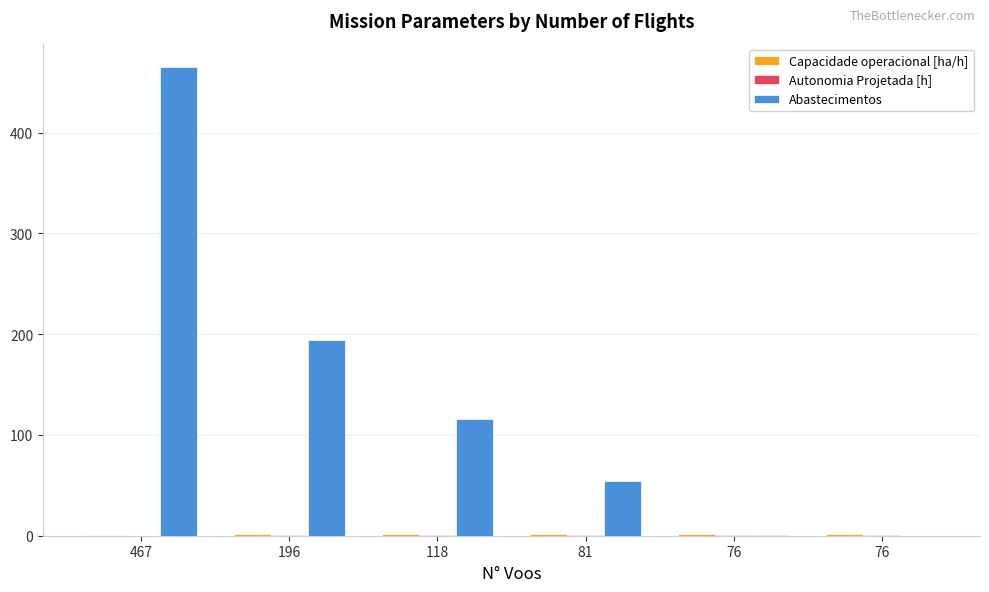

At which label does Capacidade operacional [ha/h] reach its peak?

76